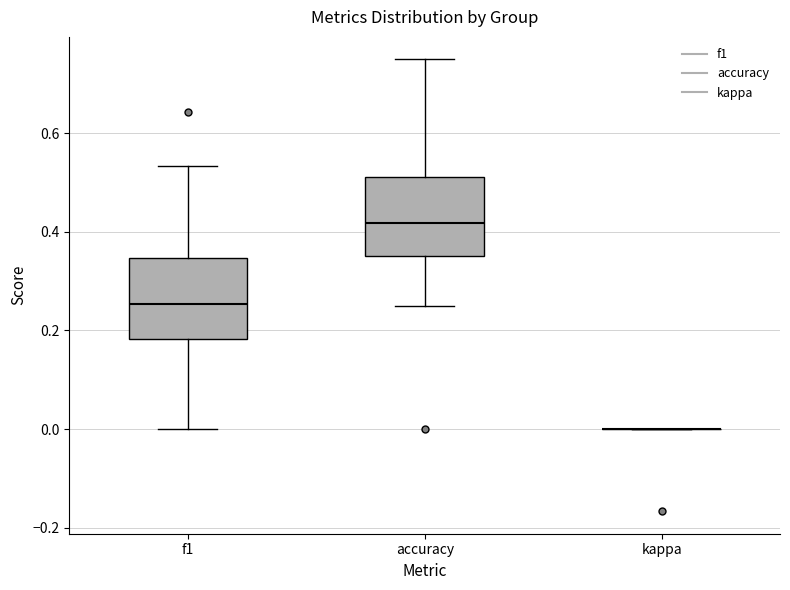

Reading left to right, read every box against the y-axis: the position of its median line, the range the box covers, and the ends of its whiskers. The values are not printed on the chart, so give them approximately, as read against the axis.

f1: median 0.26, box 0.18 to 0.34, whiskers 0.00 to 0.54
accuracy: median 0.42, box 0.36 to 0.52, whiskers 0.26 to 0.76
kappa: box collapsed to a line at 0.00, whiskers 0.00 to 0.00